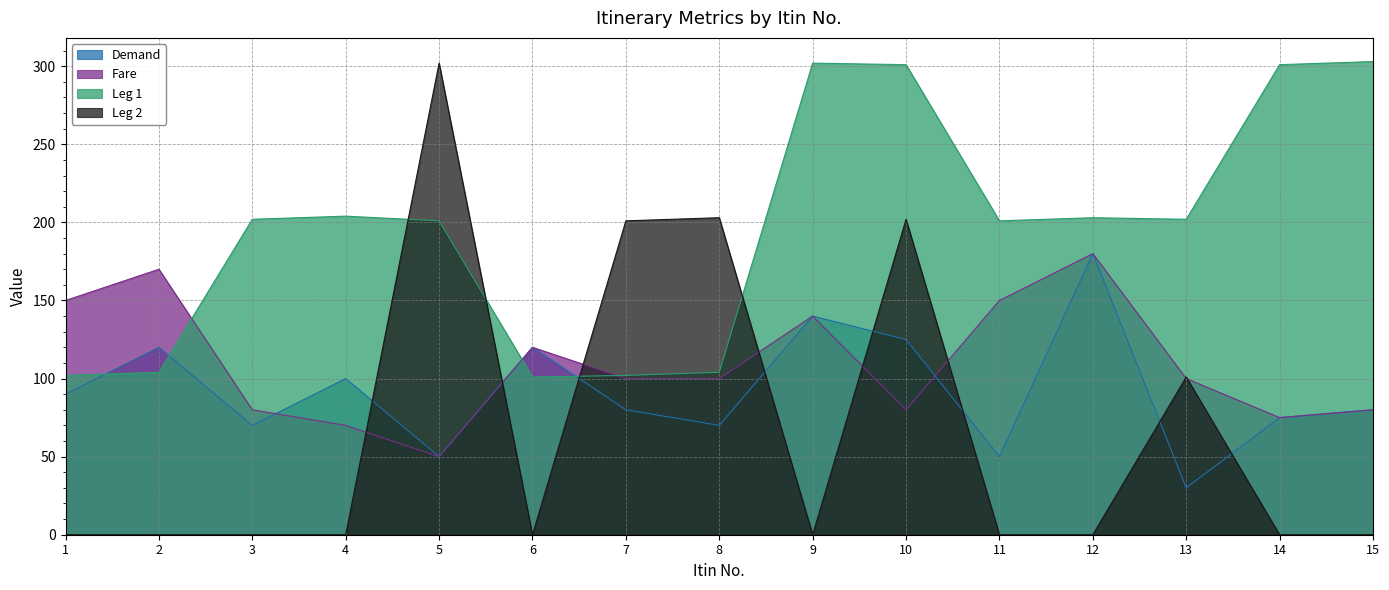

Count the number of data series in this chart.

4